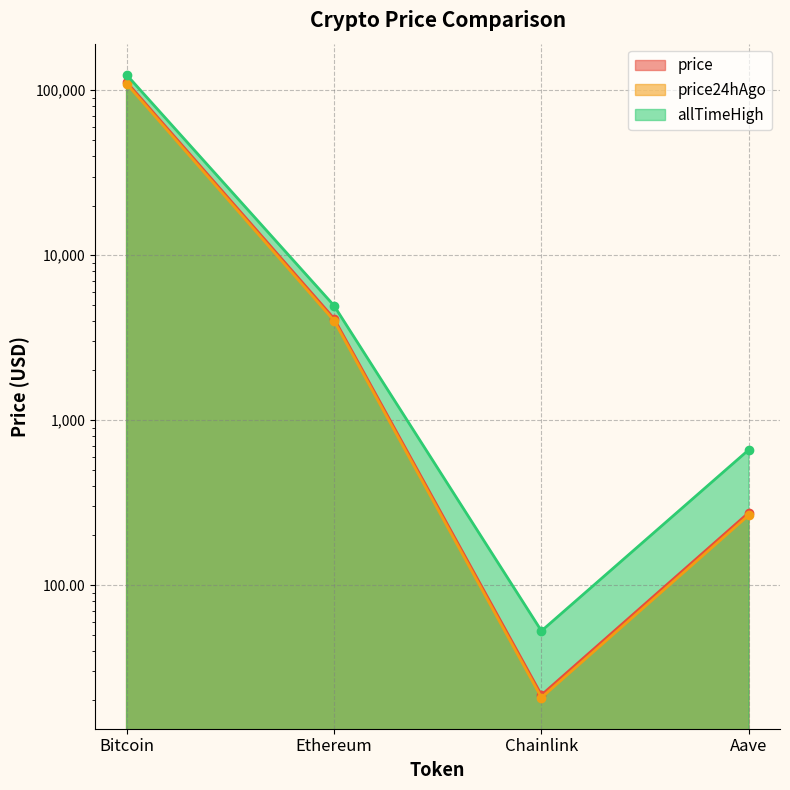

True or false: price and price24hAgo cross at least once.

False